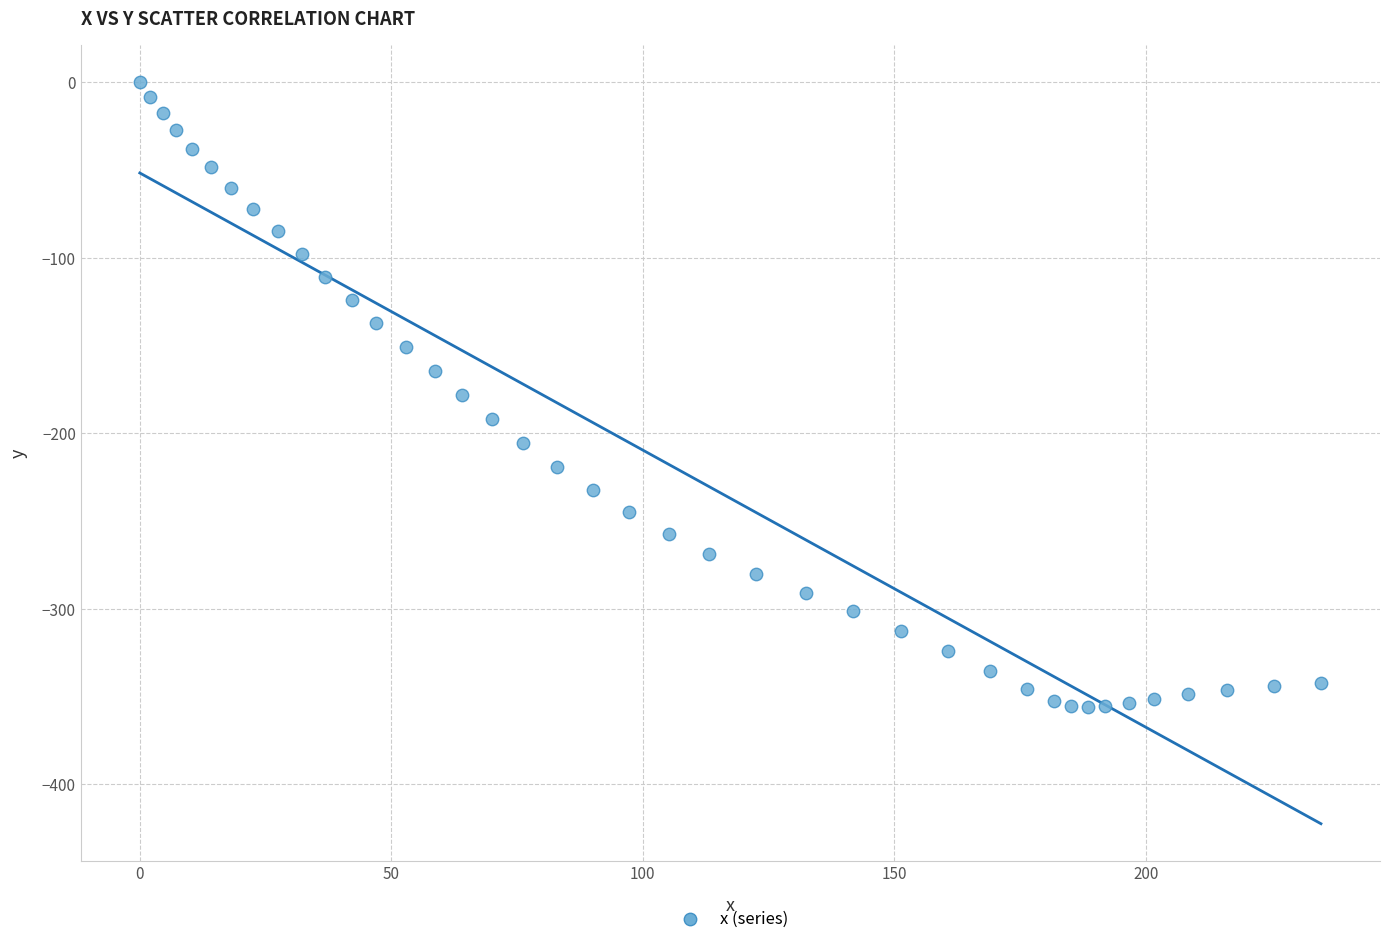

What is the range of X values (max minus min)?

234.8